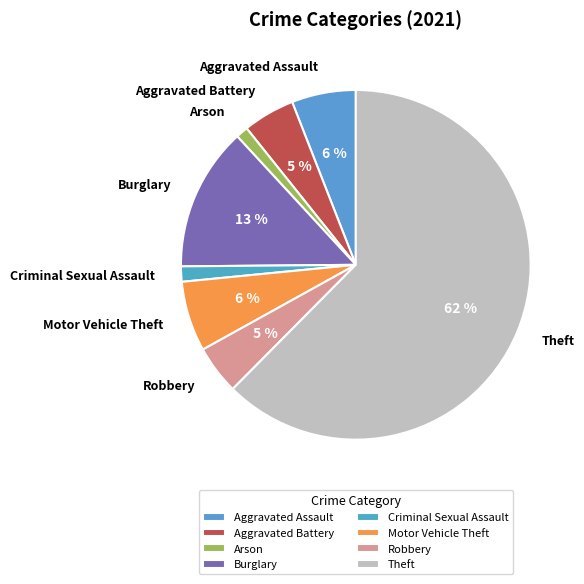

Count the number of slices in the pie.

8